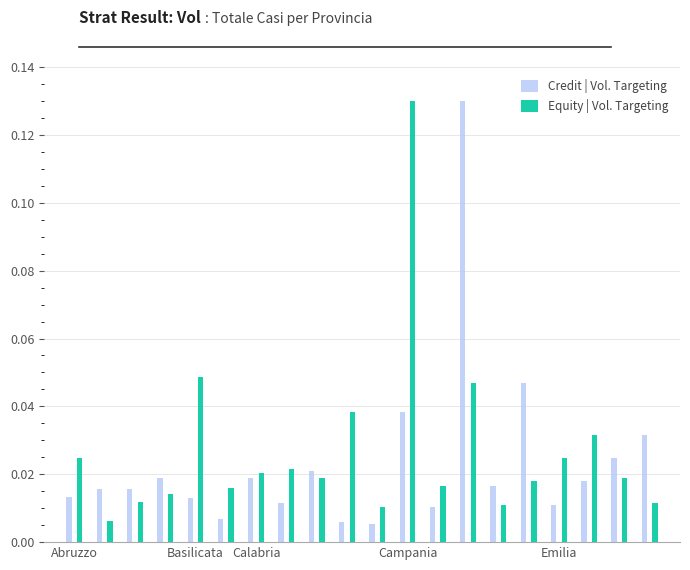

How many groups of bars are there?

20